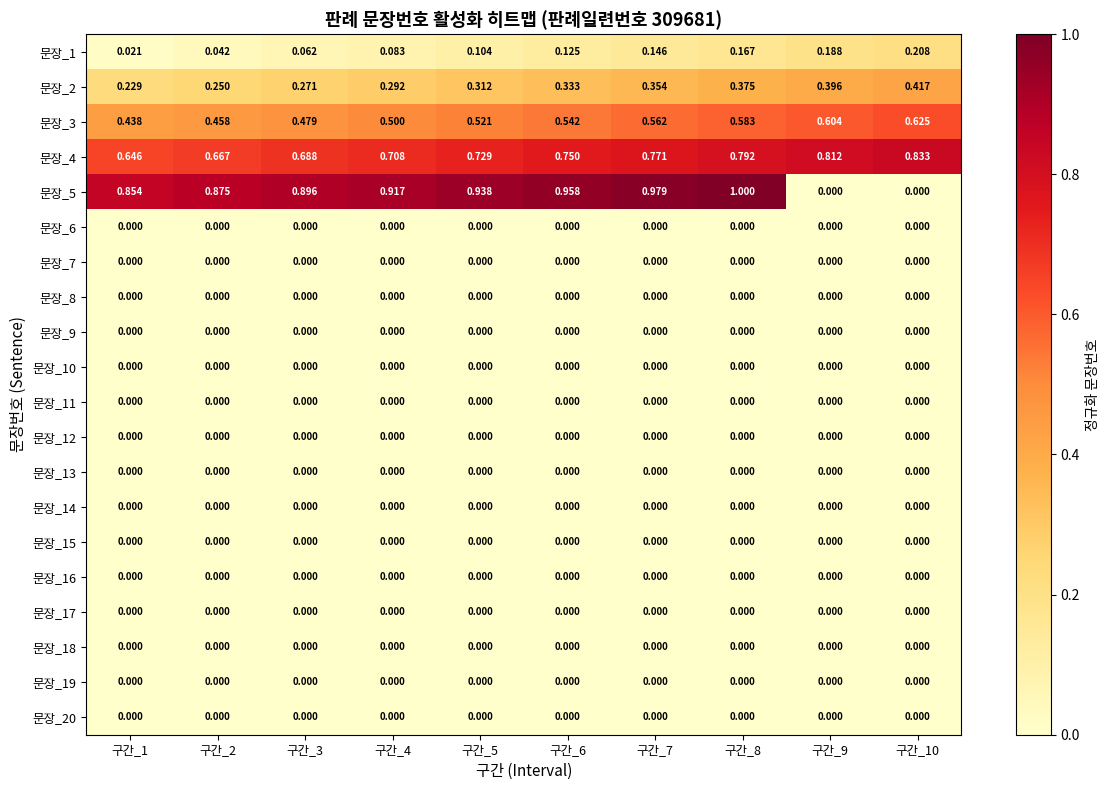

What is the spread (max minus min) of values at 구간_7?

1.0